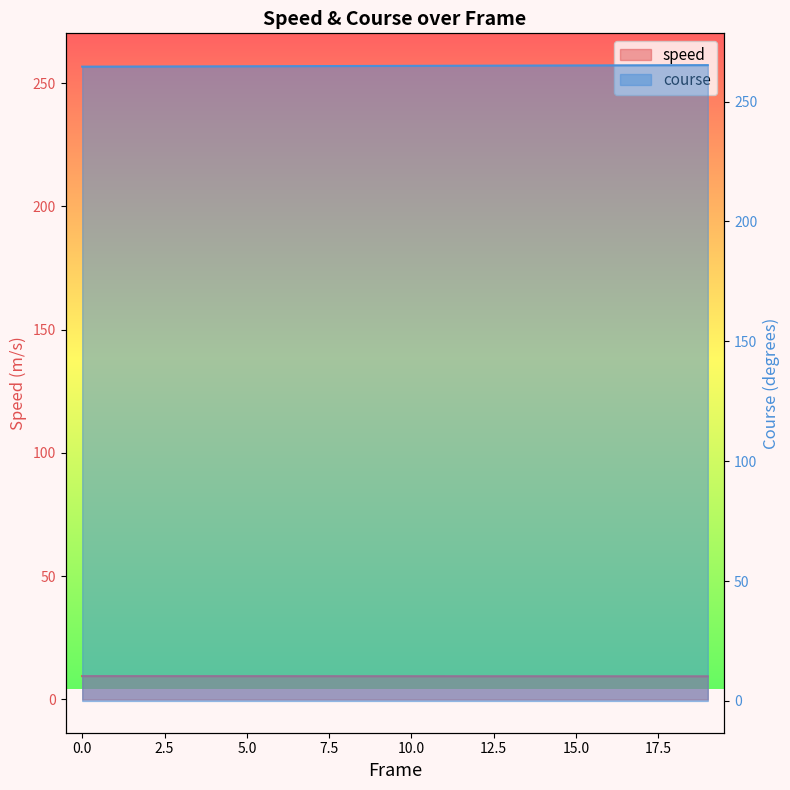

Is the value of speed at 18 greater than the value of course at 2?

No